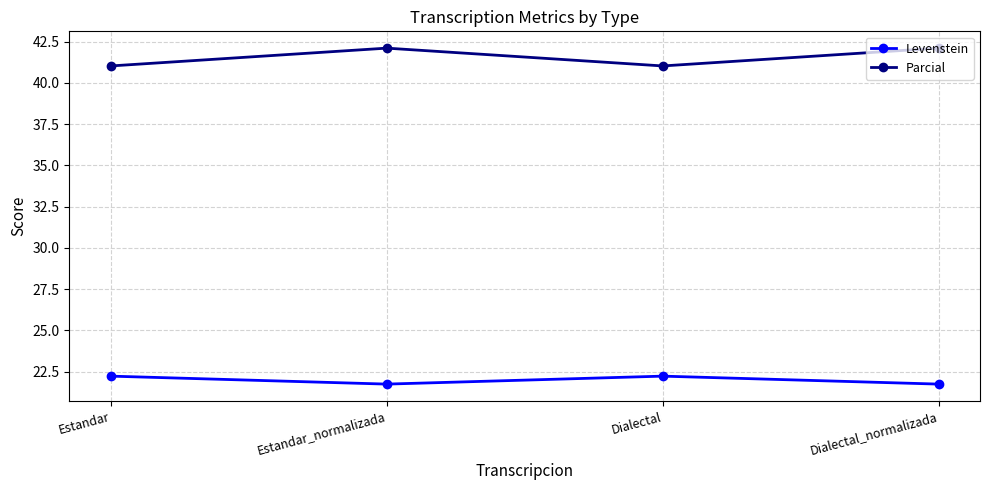

In Levenstein, how many points are higher than both neighbors (excluding endpoints)?

1